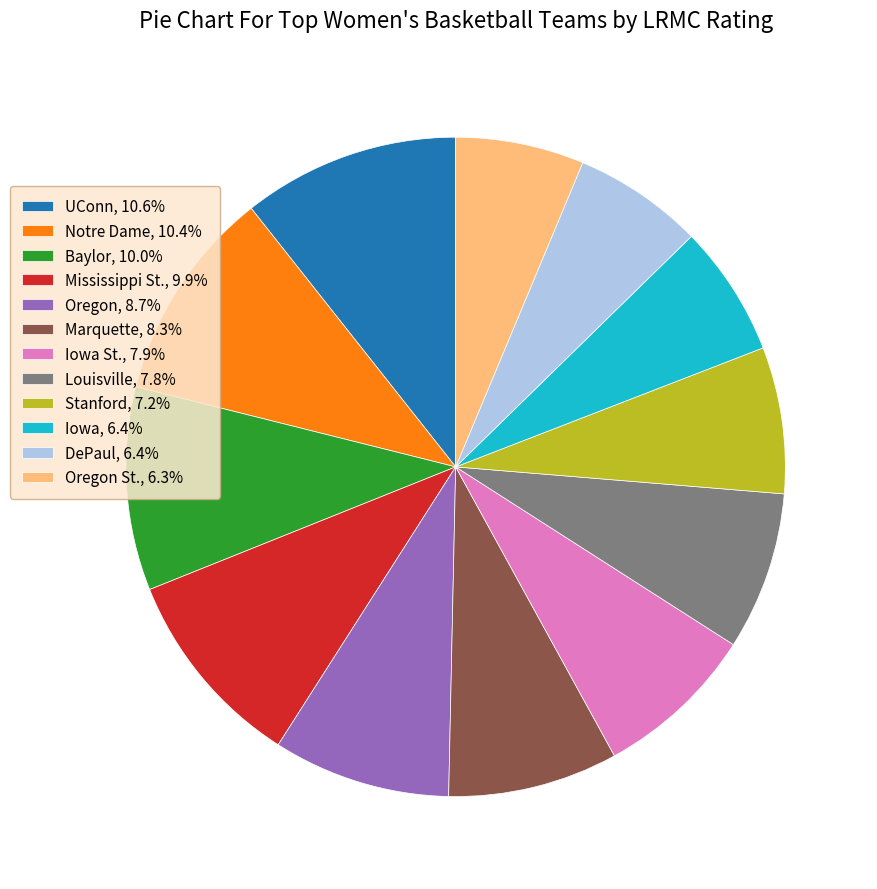

How many slices are in this pie chart?

12